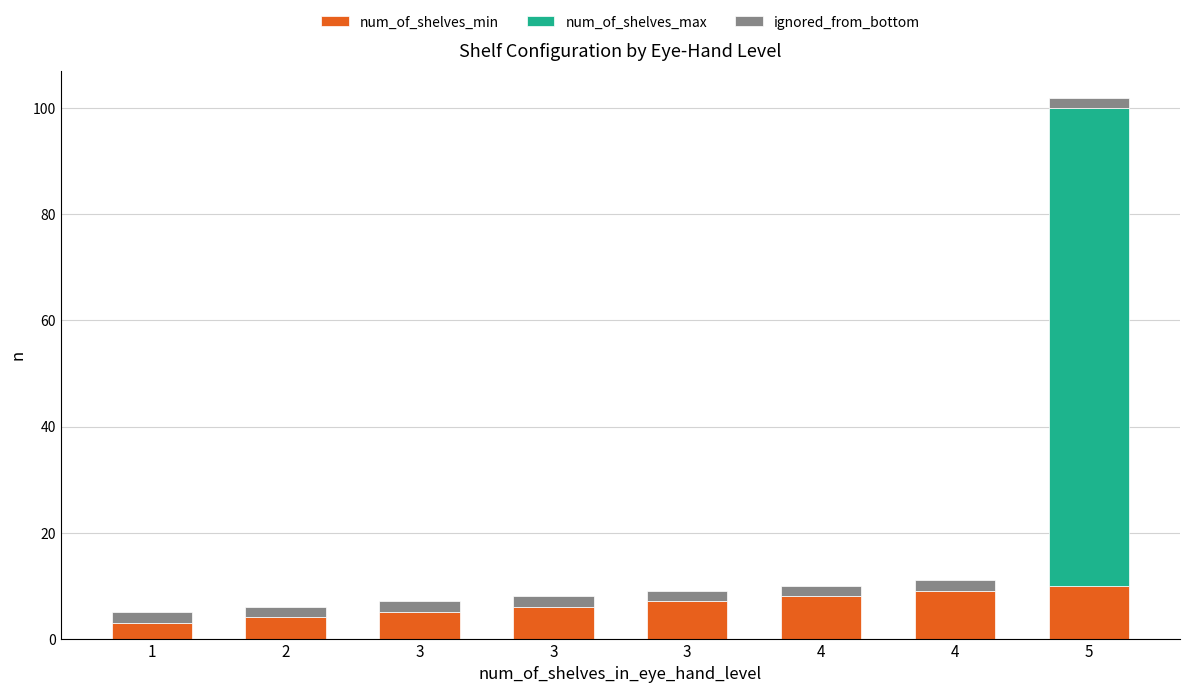

Count the number of data series in this chart.

3